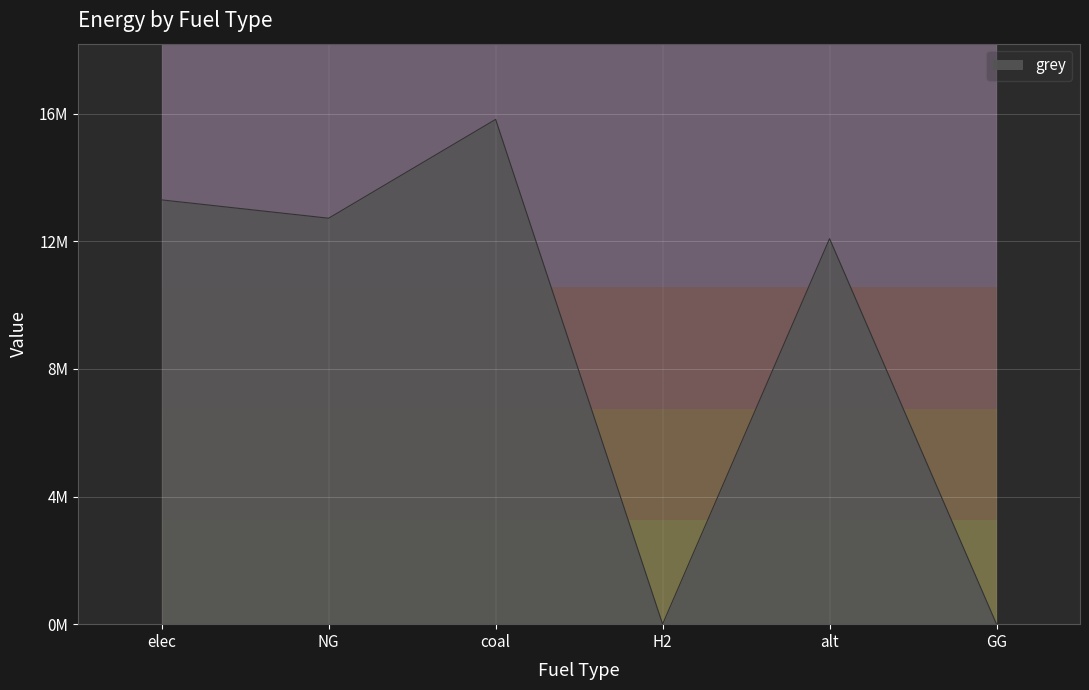

Between GG and elec, which is larger?

elec